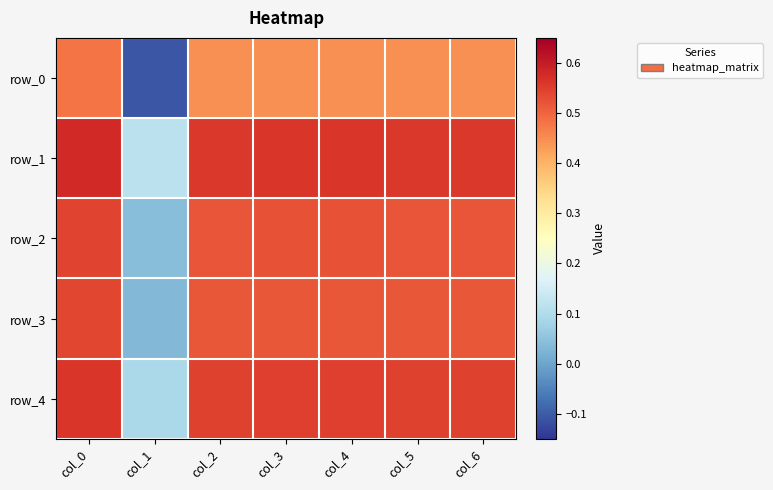

What is the spread (max minus min) of values at col_6?

0.1